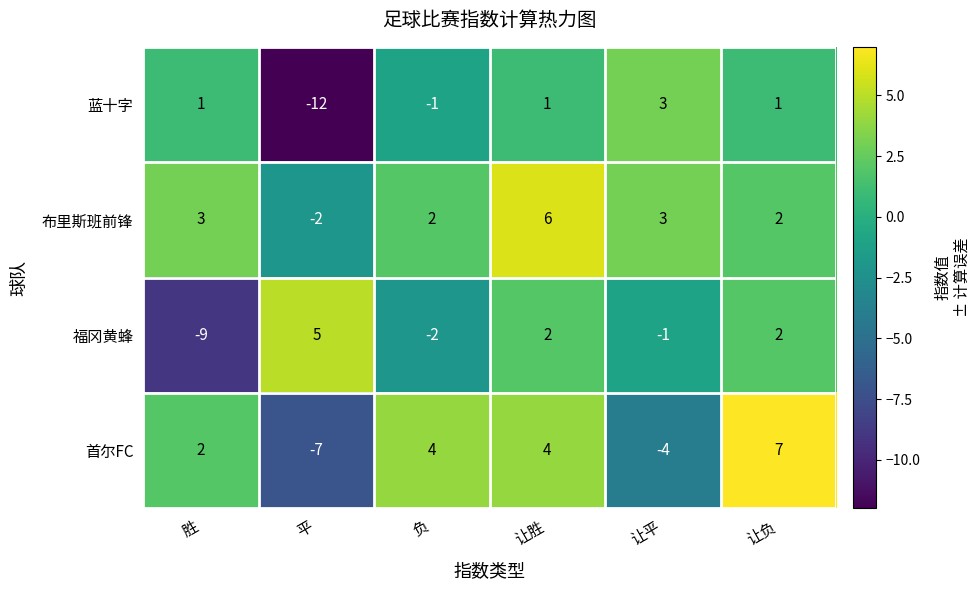

Rank the series at 负 from lowest to highest value.

福冈黄蜂, 蓝十字, 布里斯班前锋, 首尔FC